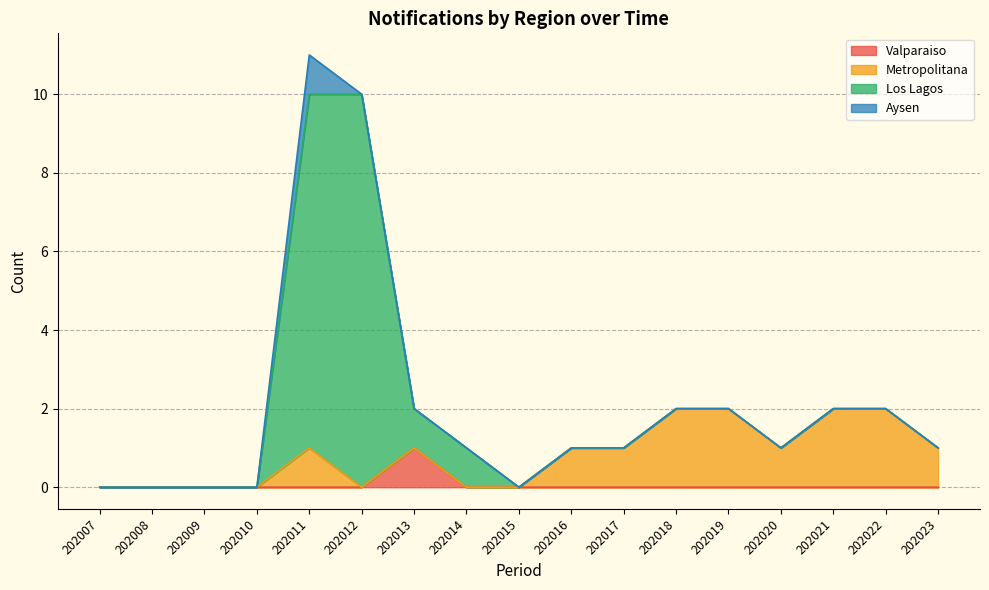

How many data points does each series have?

17